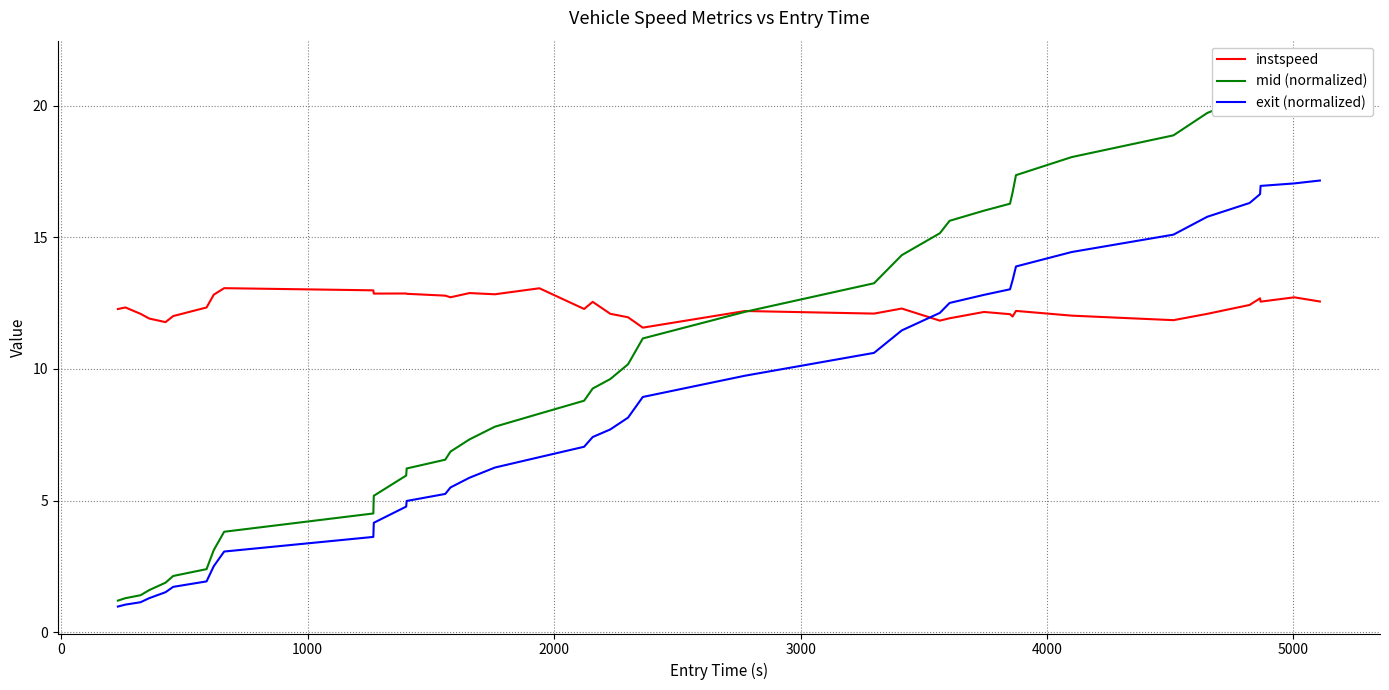

Does the chart display data point markers on the line(s)?

No